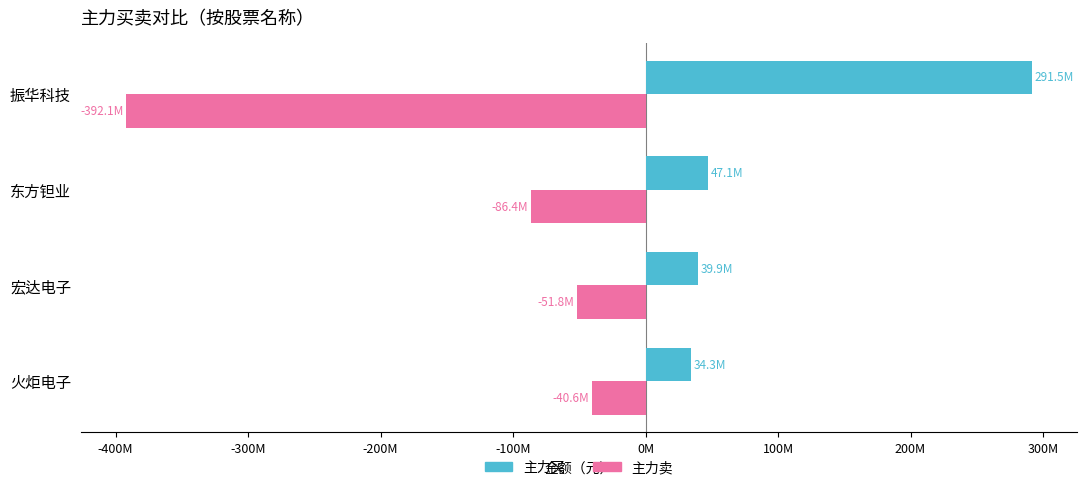

List the series in order of their overall mean, lowest first.

主力卖, 主力买